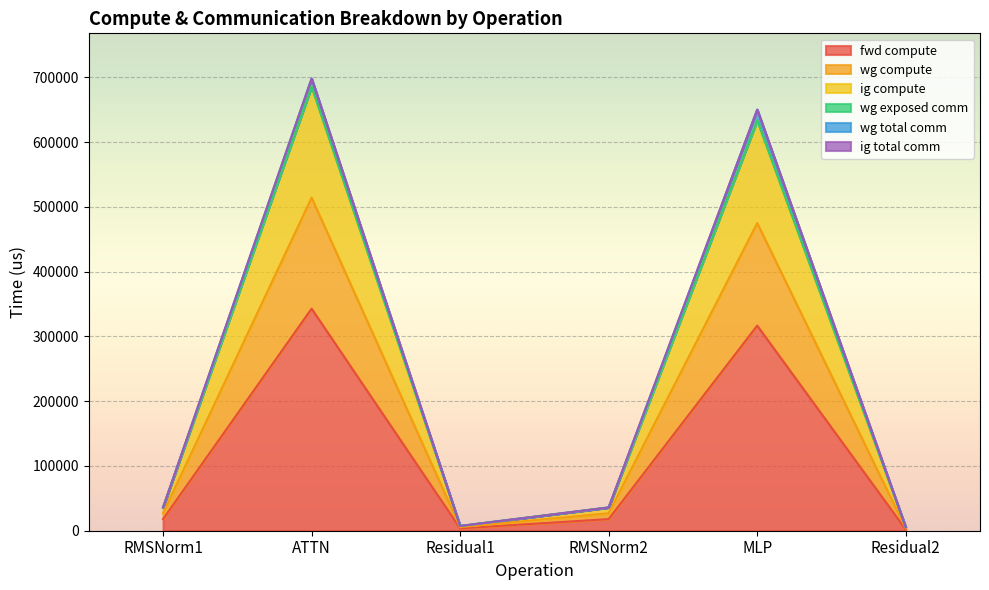

What position from the left is RMSNorm2?

4